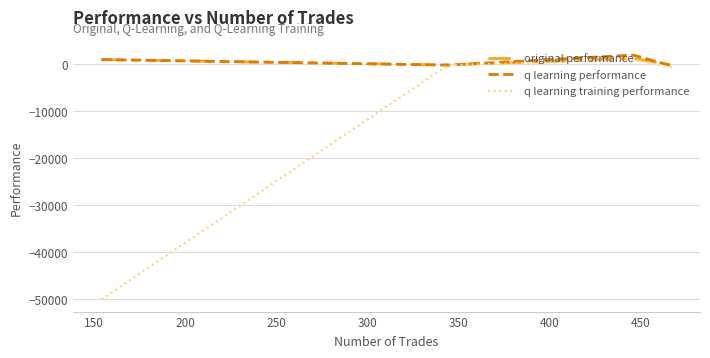

What is the maximum value for q learning performance?

1948.6